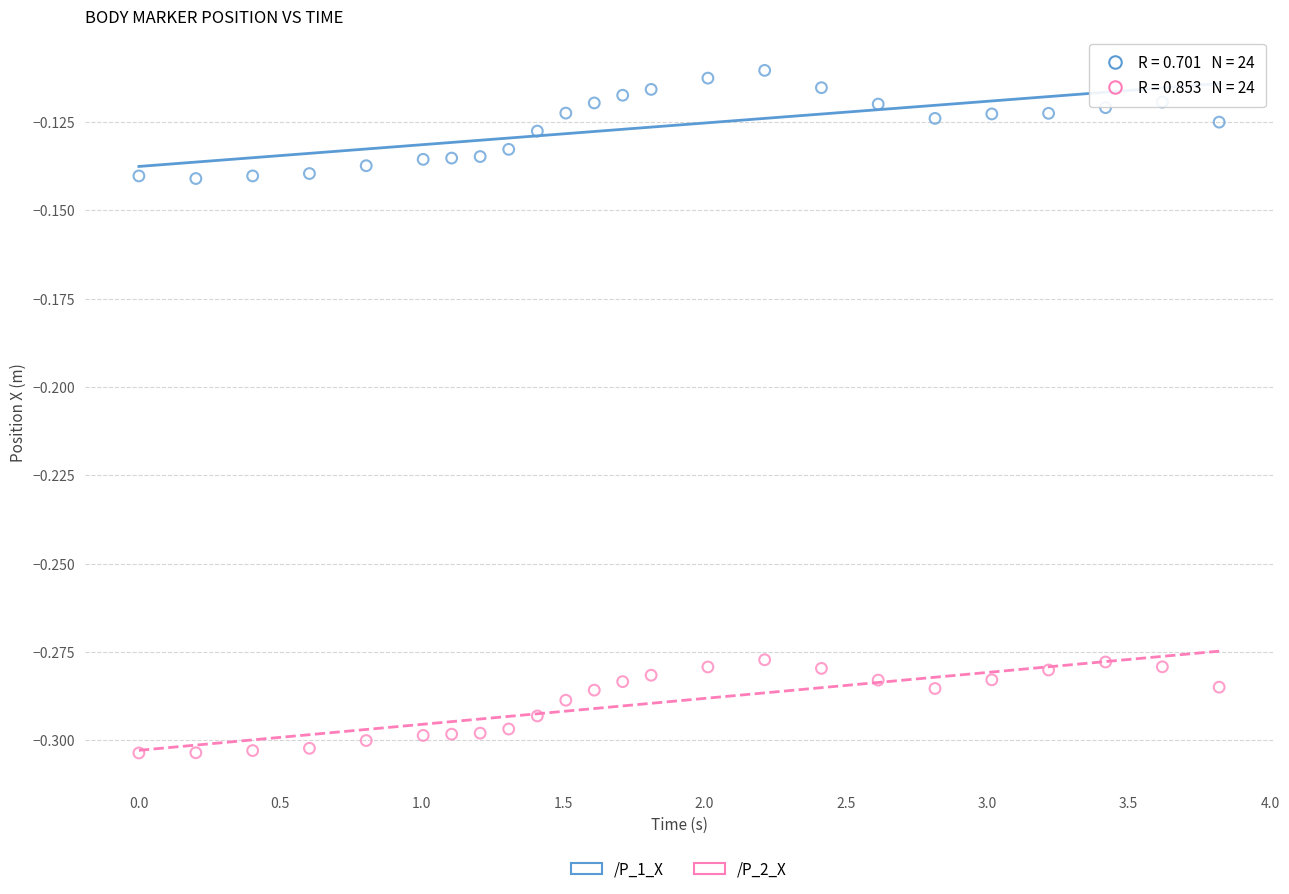

Which series has the widest spread of Y values?

/P_1_X